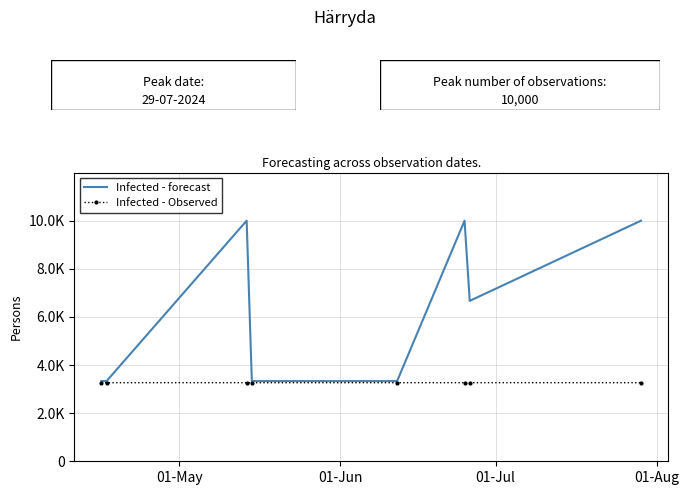

What are all the series names shown in the legend?

Infected - forecast, Infected - Observed